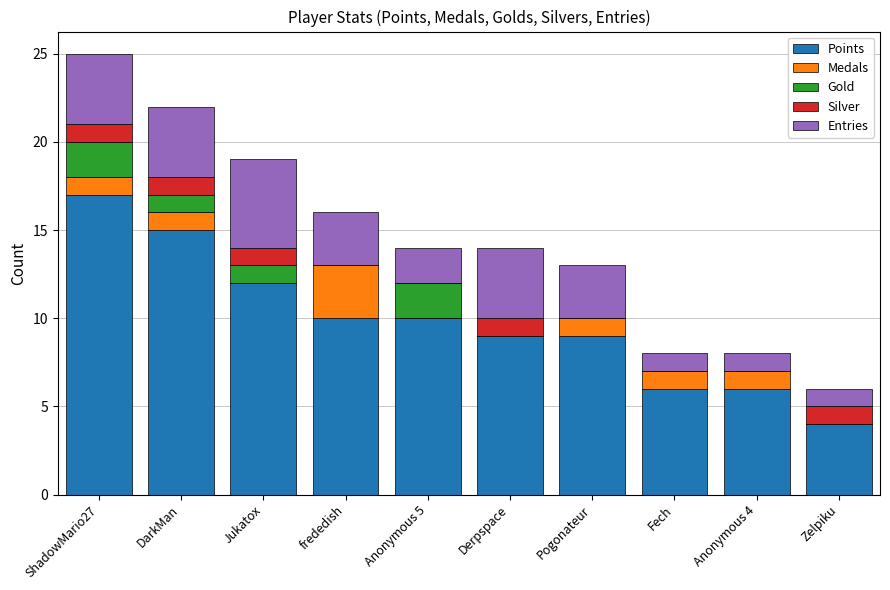

At which category is the sum across all series the highest?

ShadowMario27